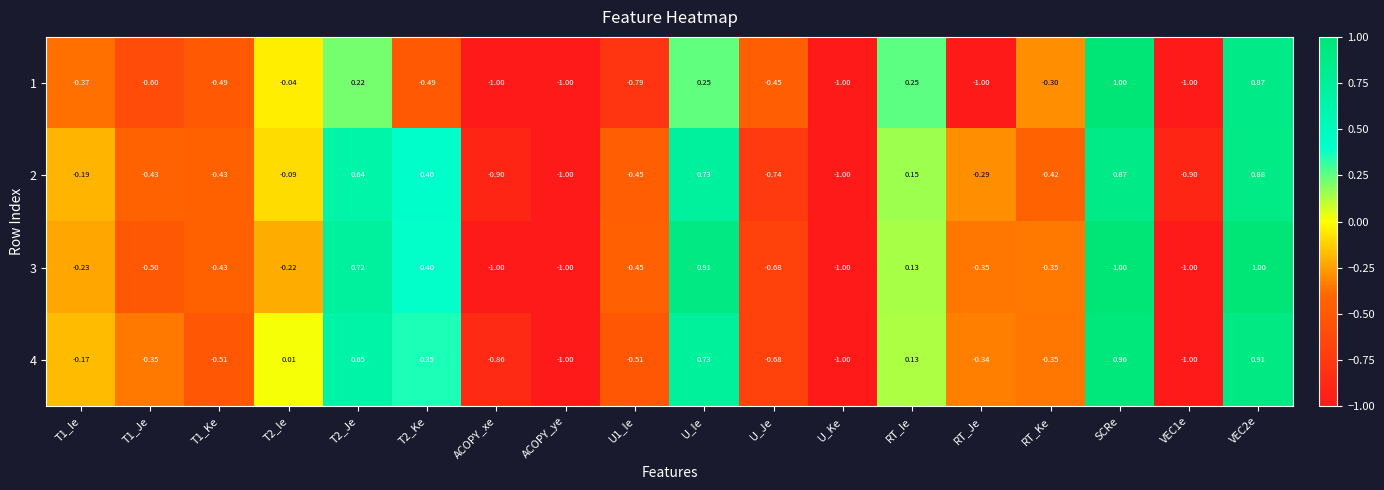

Is the value of 1 at RT_Je greater than the value of 4 at T1_Ie?

No